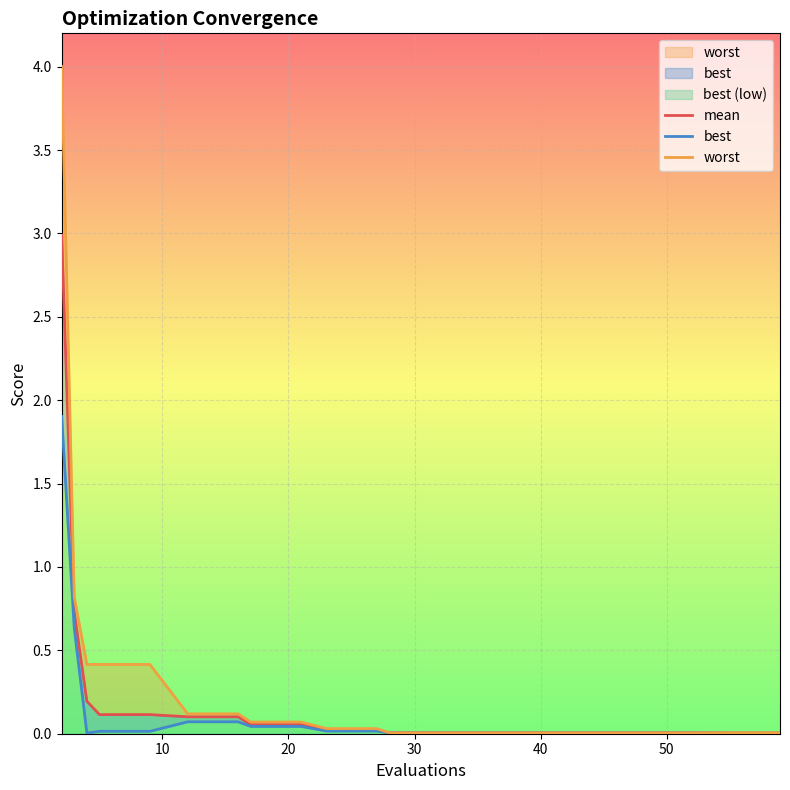

True or false: mean has more than 0 interior local peaks.

False